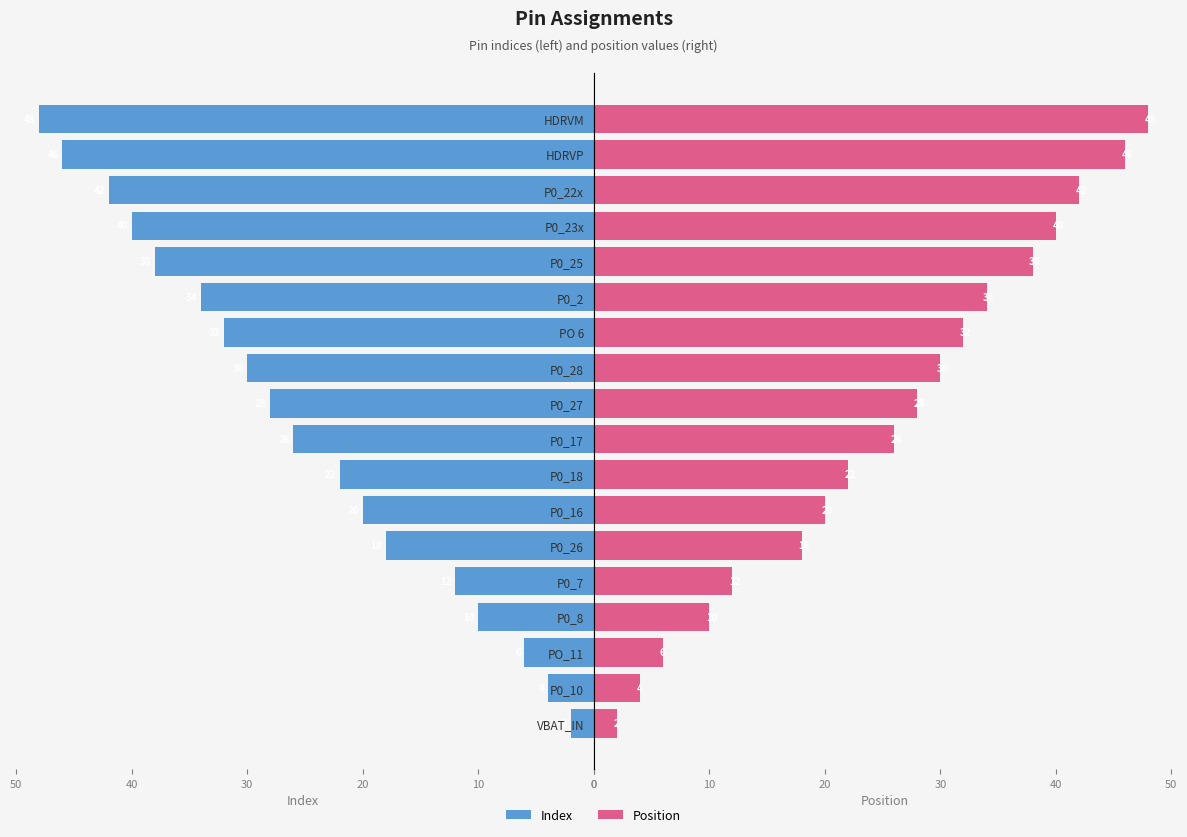

What is the sum of all Position values?

458